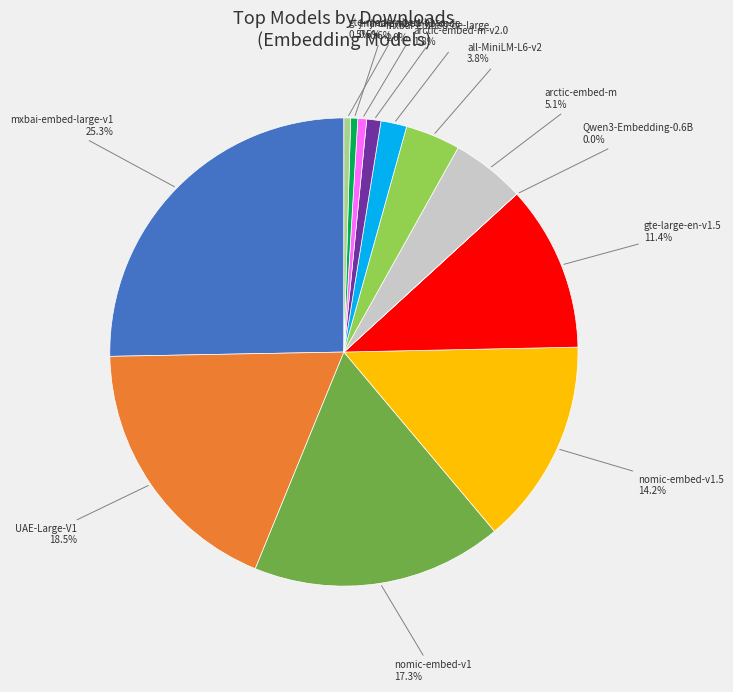

Combined, do mxbai-embed-large-v1 and nomic-embed-v1.5 account for over 50%?

No